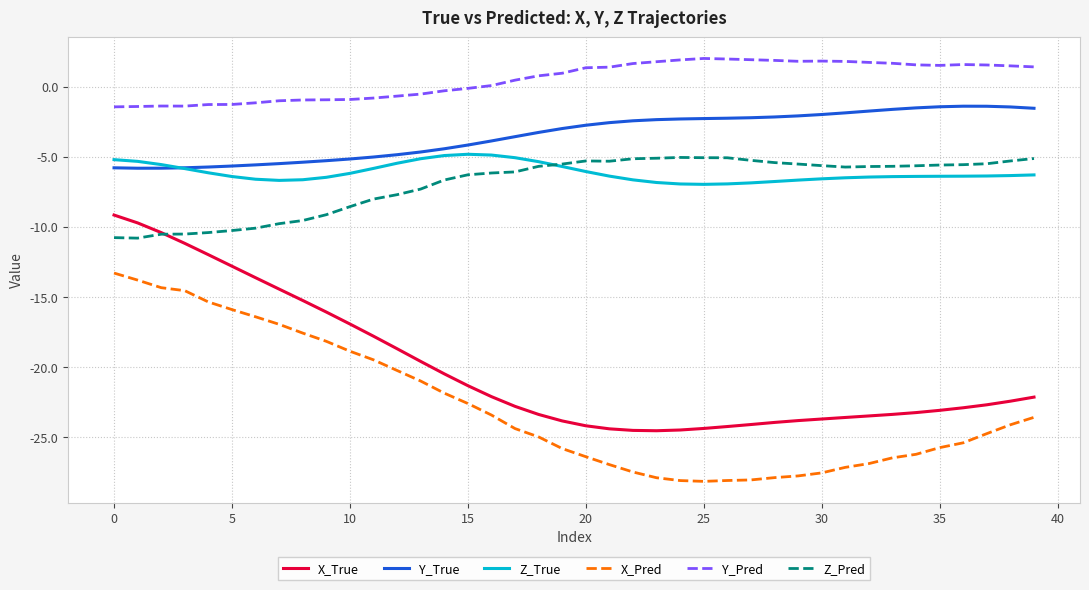

True or false: Z_Pred and X_Pred cross at least once.

False